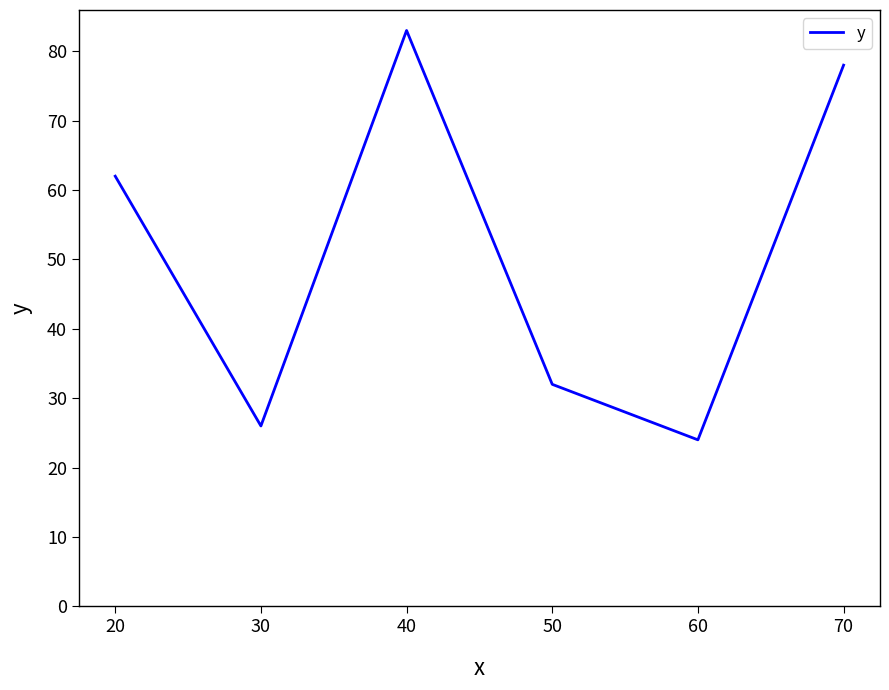

Reading right to left, transcribe all the data shown in this chart.

78	24	32	83	26	62